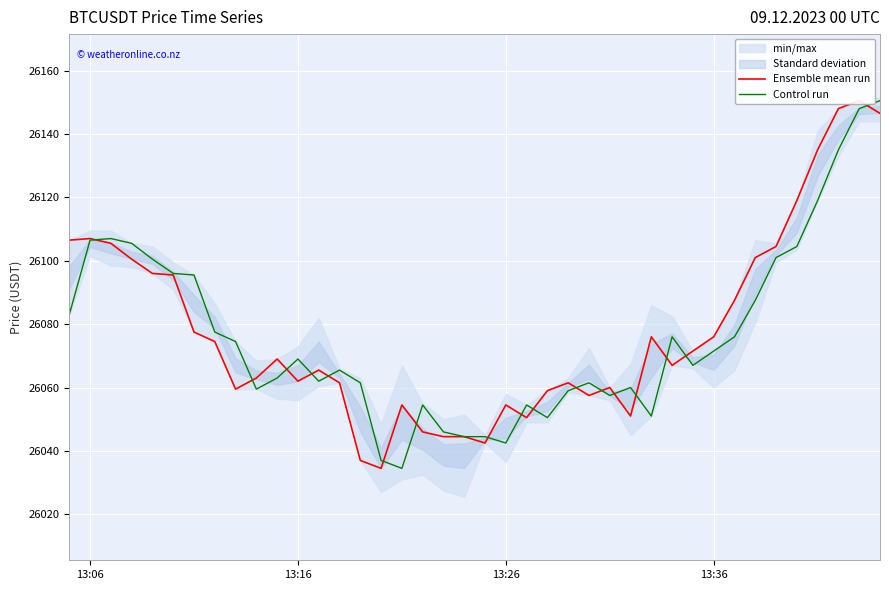

True or false: Control run has a value of 11842.1 at 13:06.

False